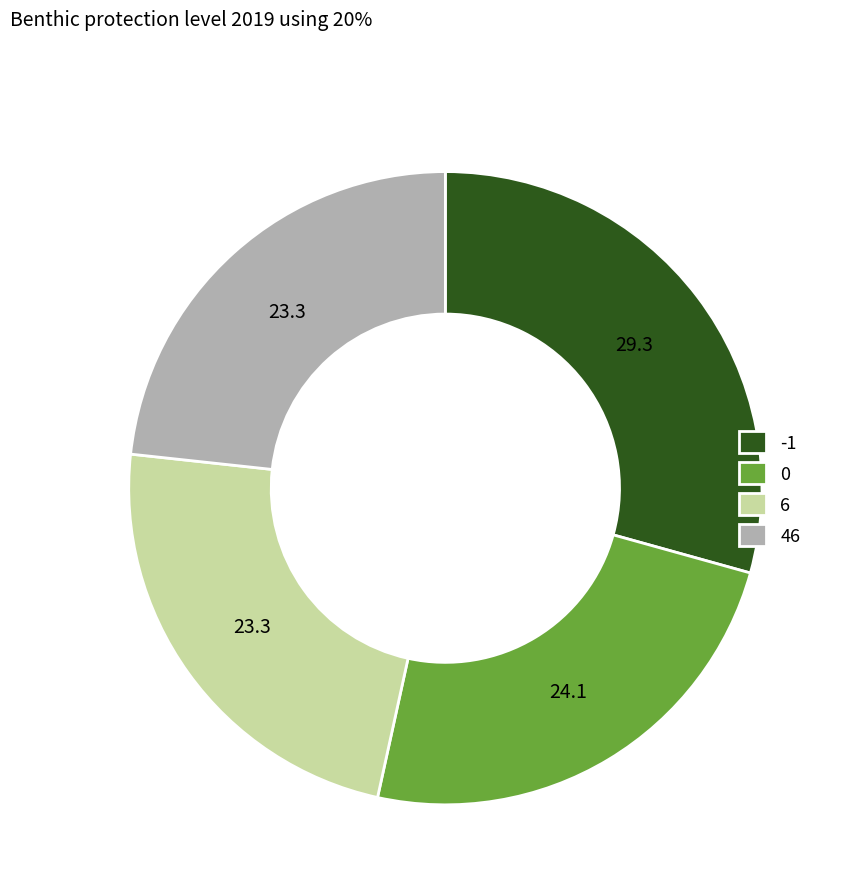

Is the sum of -1 and 46 greater than half?

Yes